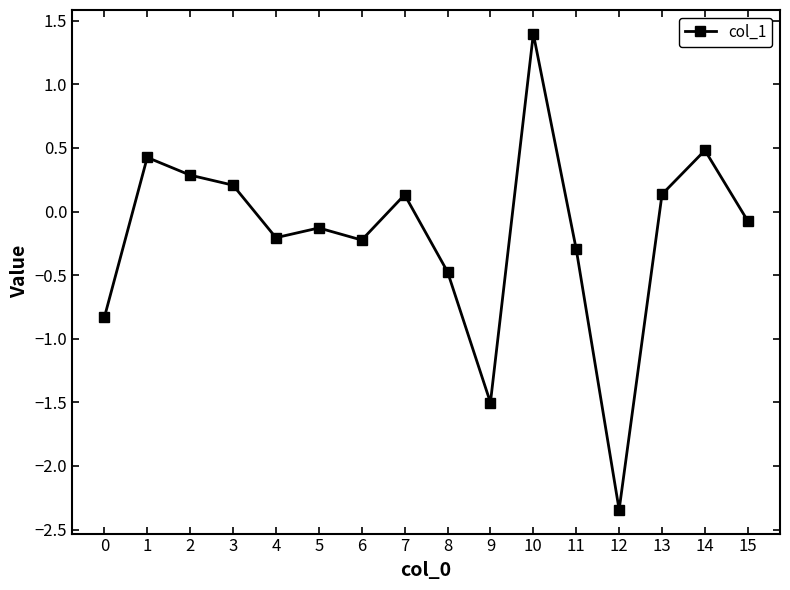

What is the maximum value shown in the chart?

1.4